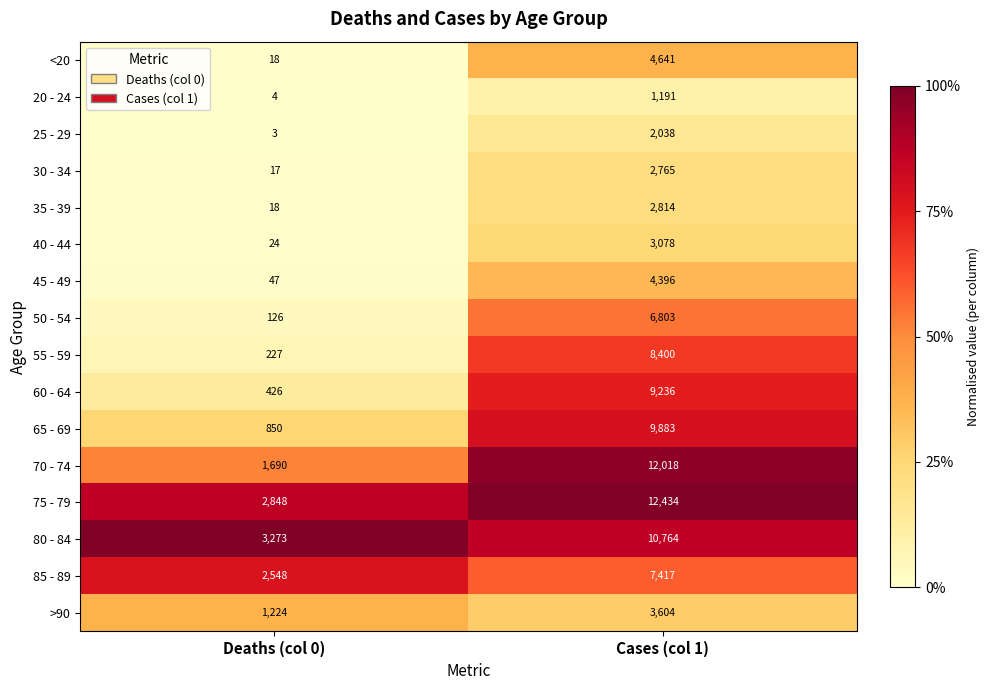

The 25 - 29 series shows 2742 at Cases (col 1). True or false?

False